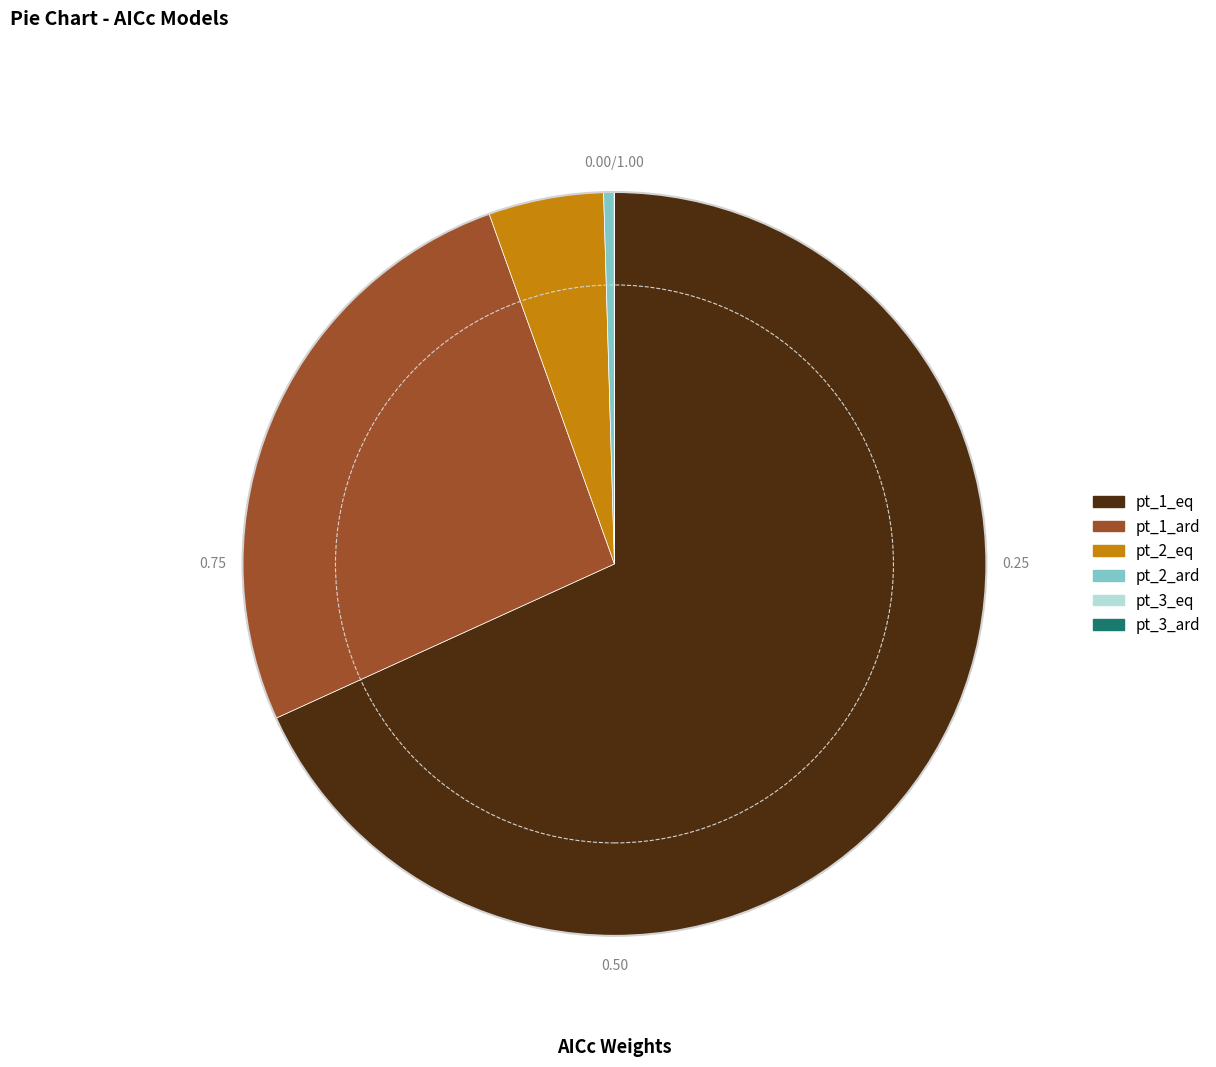

Is there a majority slice in this chart?

Yes